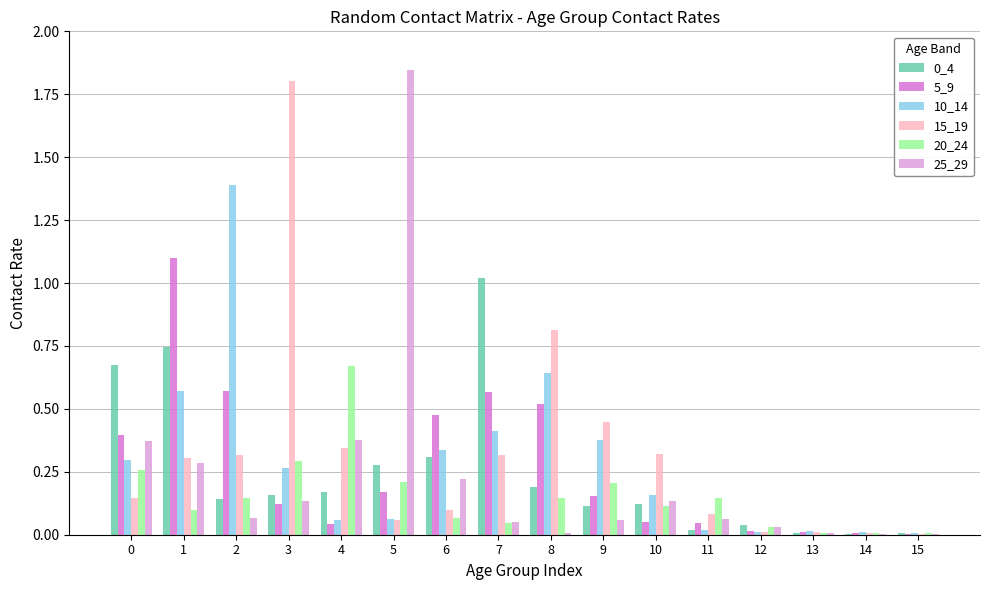

Which series has the largest range (max minus min)?

25_29